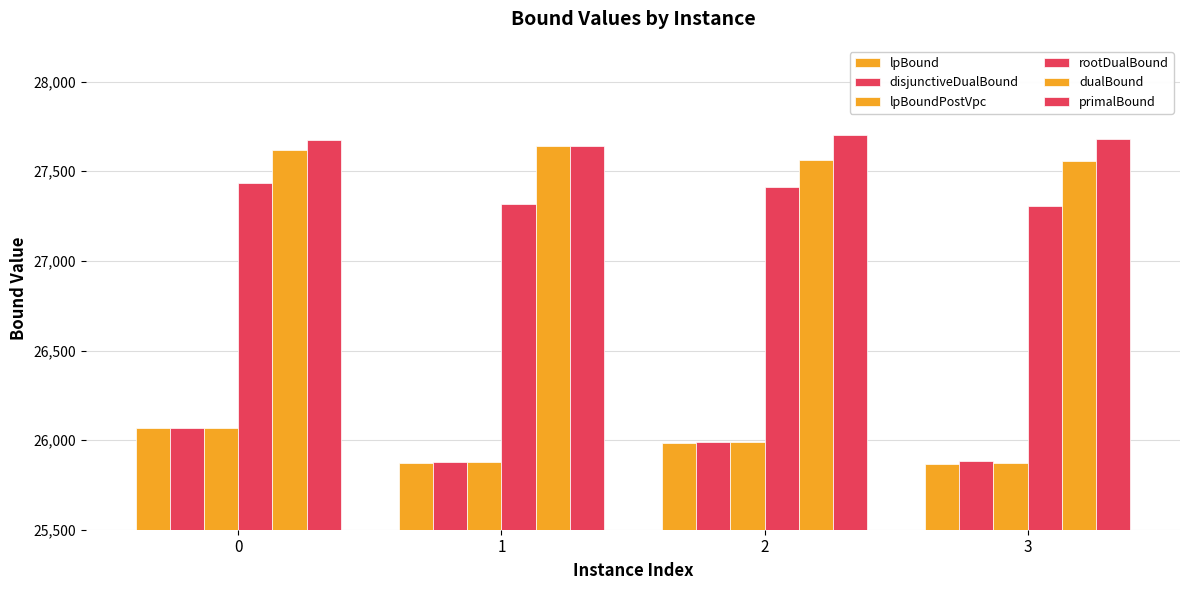

True or false: dualBound has a value of 27617.0 at 0.

True